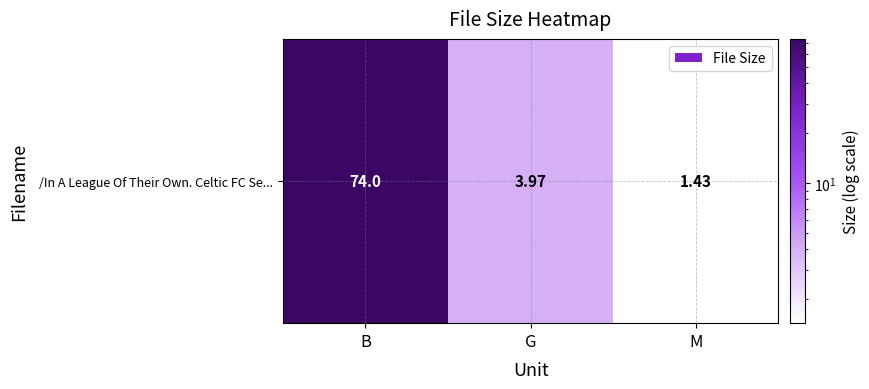

What is the maximum value shown in the chart?

74.0